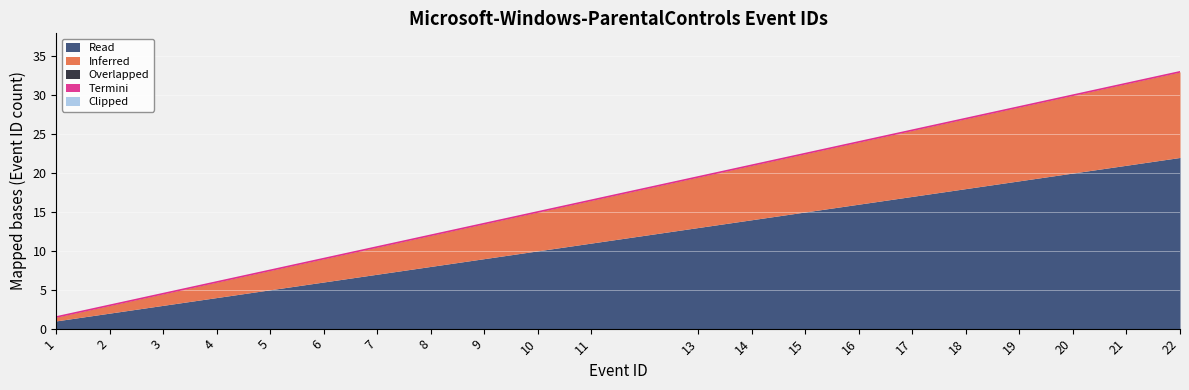

True or false: Termini and Read intersect in this chart.

False